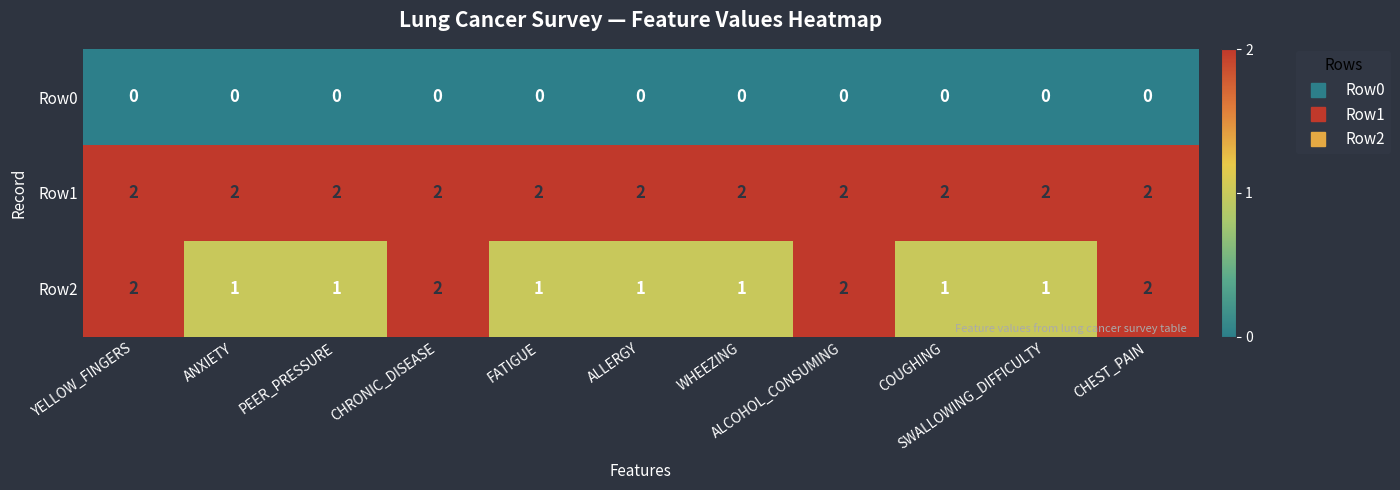

Which series has the largest total across all categories?

Row1